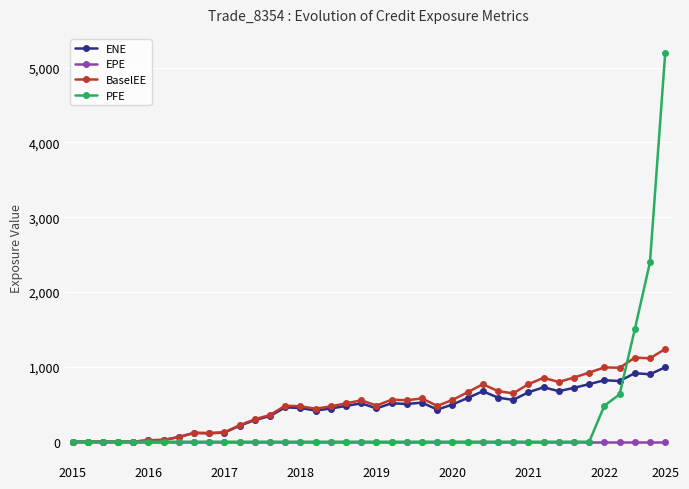

What is the average value of the BaselEE series?

497.7